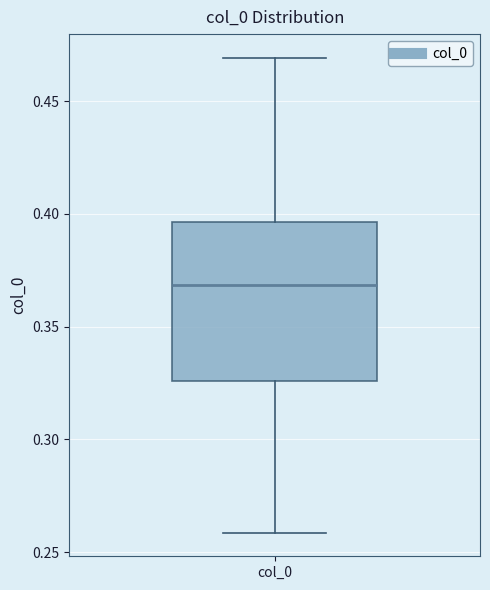

Where is the upper edge of the box for col_0 on the y-axis? The values are not printed on the chart, so give them approximately, as read against the axis.

0.395